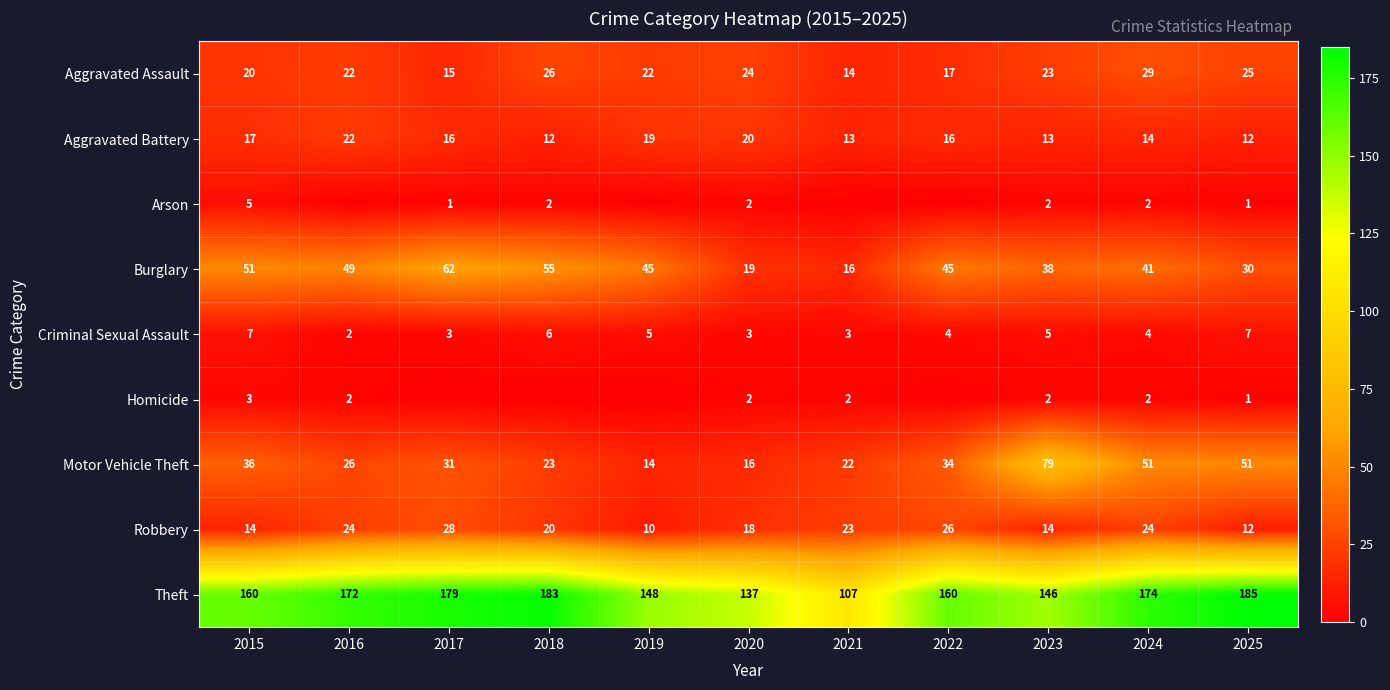

Where does the Robbery series first go above 20?

2016